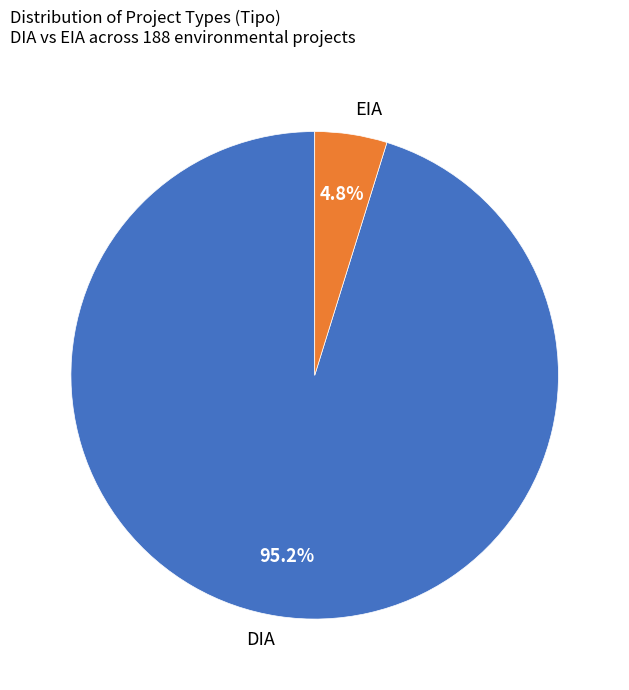

Rank the categories by value from lowest to highest.

EIA, DIA